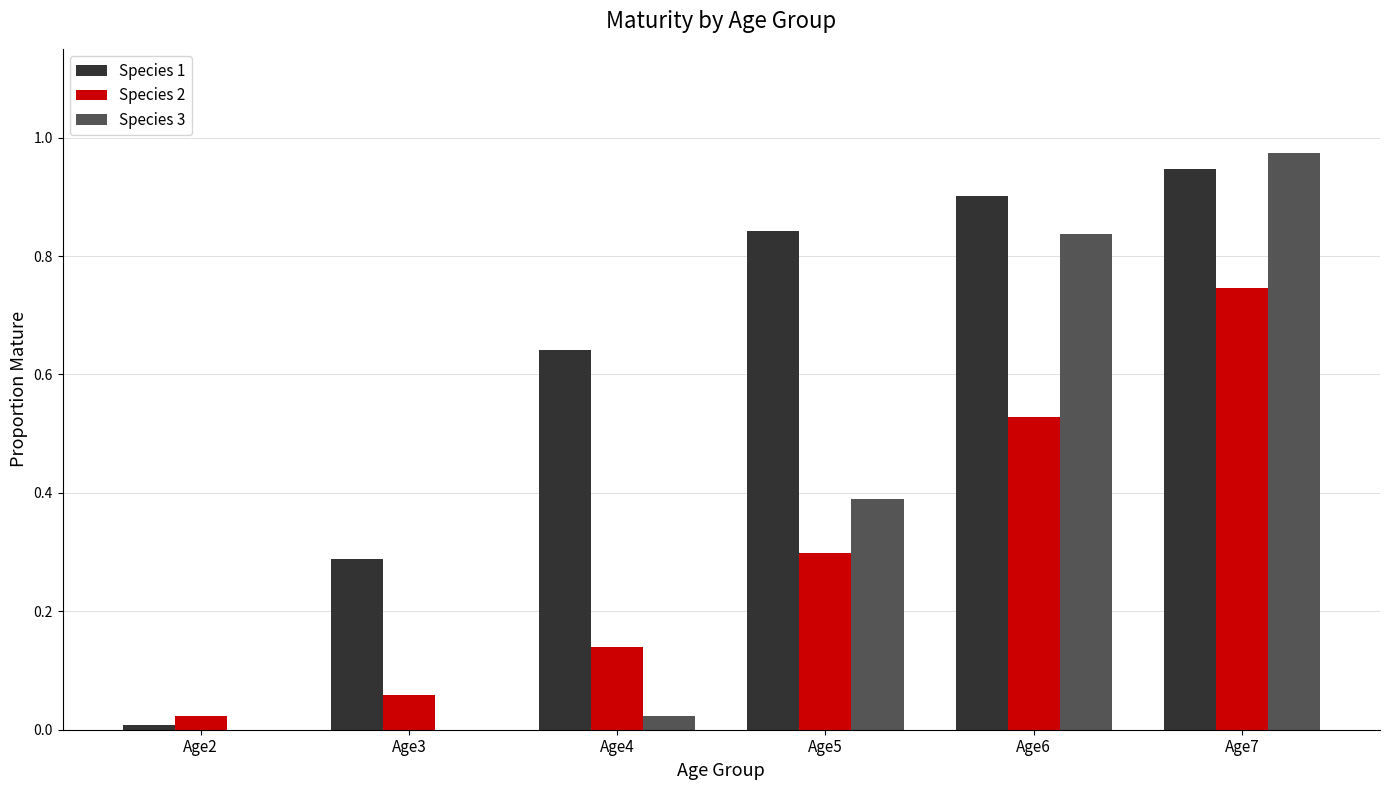

The value of Species 3 at Age5 is 0.6. True or false?

False